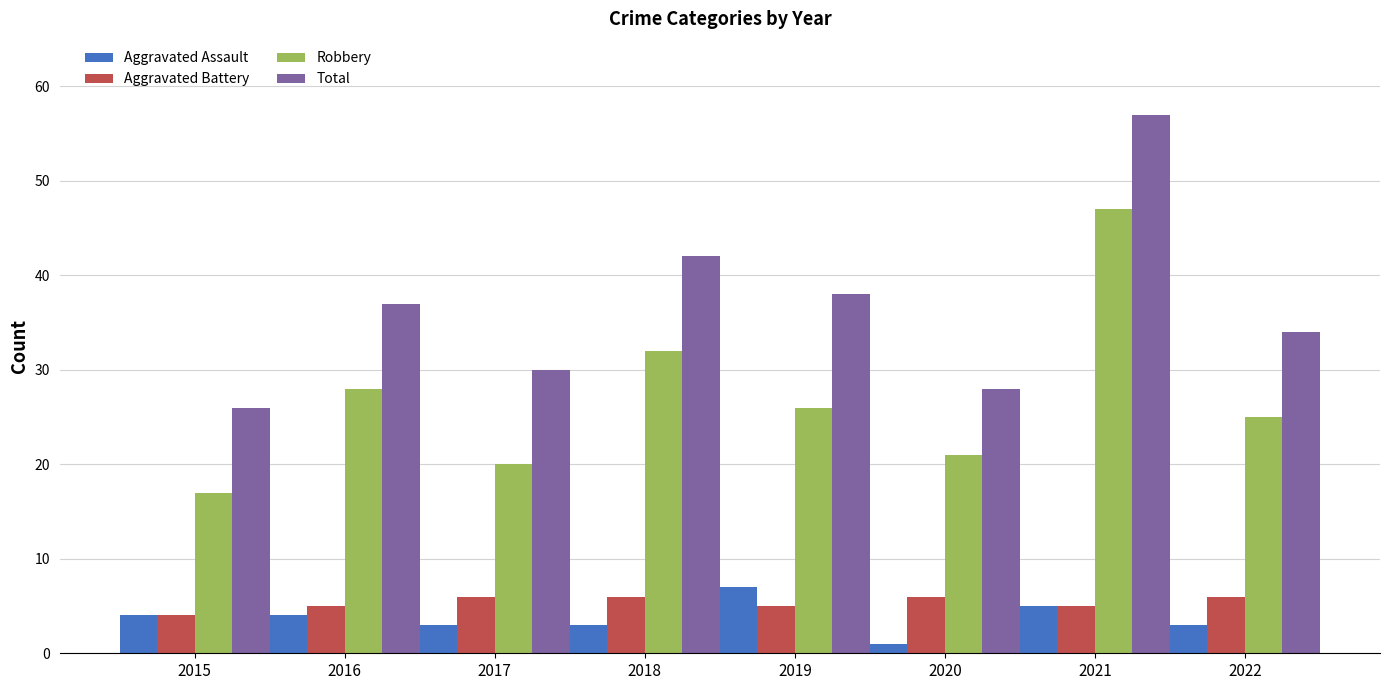

Which series has the largest range (max minus min)?

Total